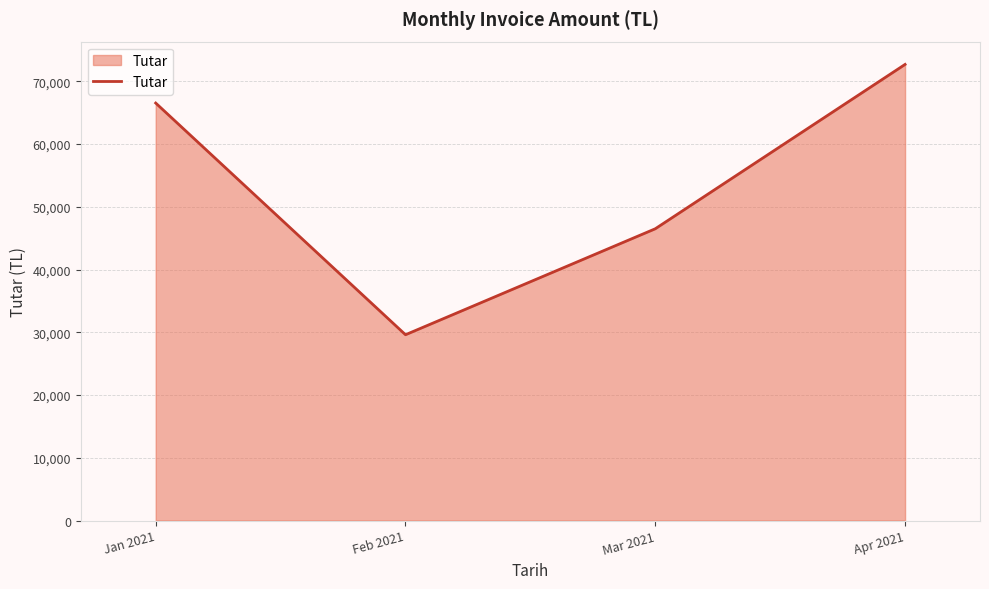

Where does the data first go above 66539?

Jan 2021